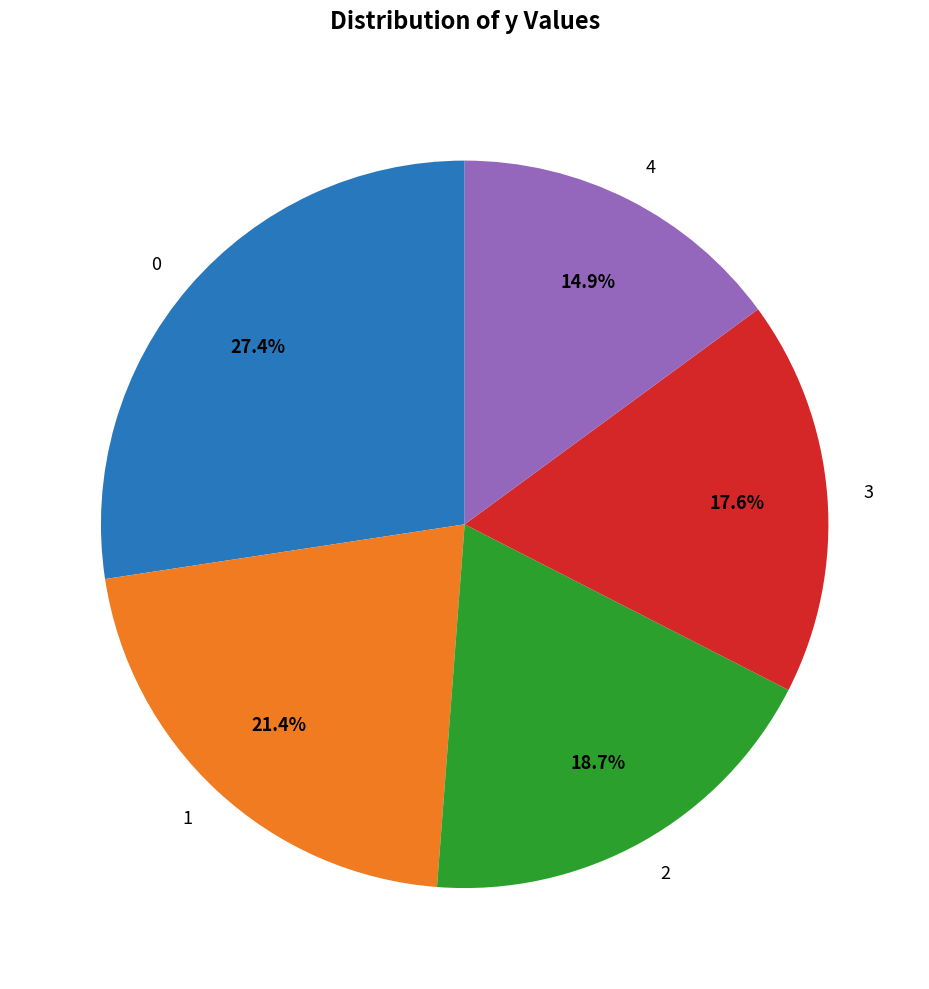

Does 1 account for over 50% of the chart?

No